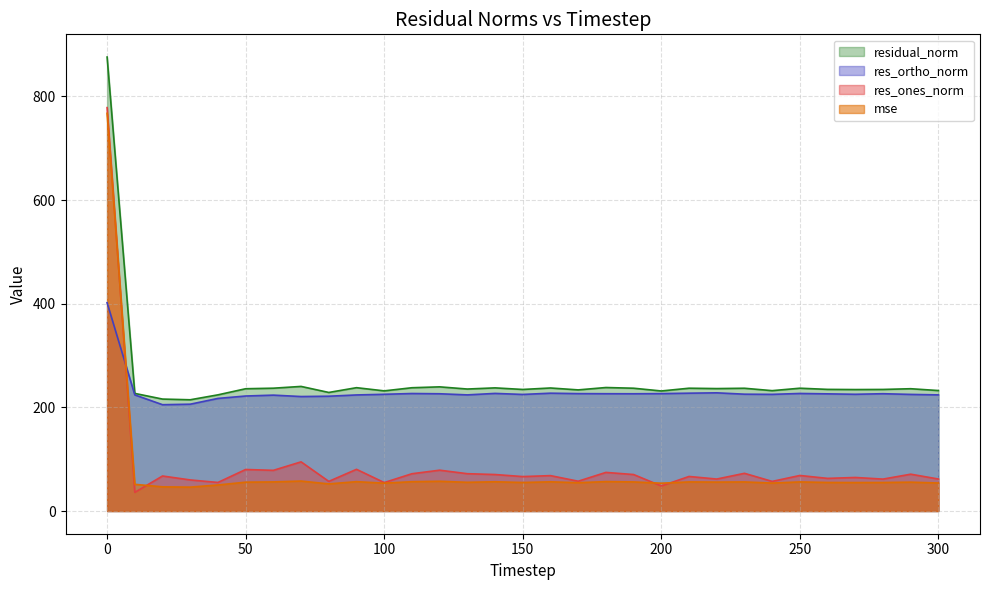

What is the value of the residual_norm point at the 18th from the left?

233.7